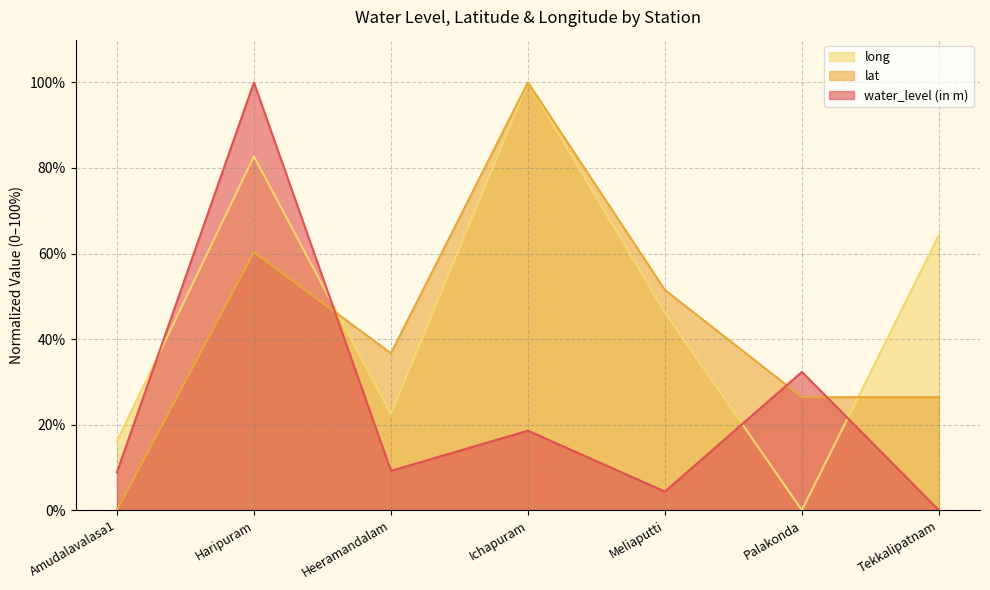

Does the chart have visible grid lines?

Yes